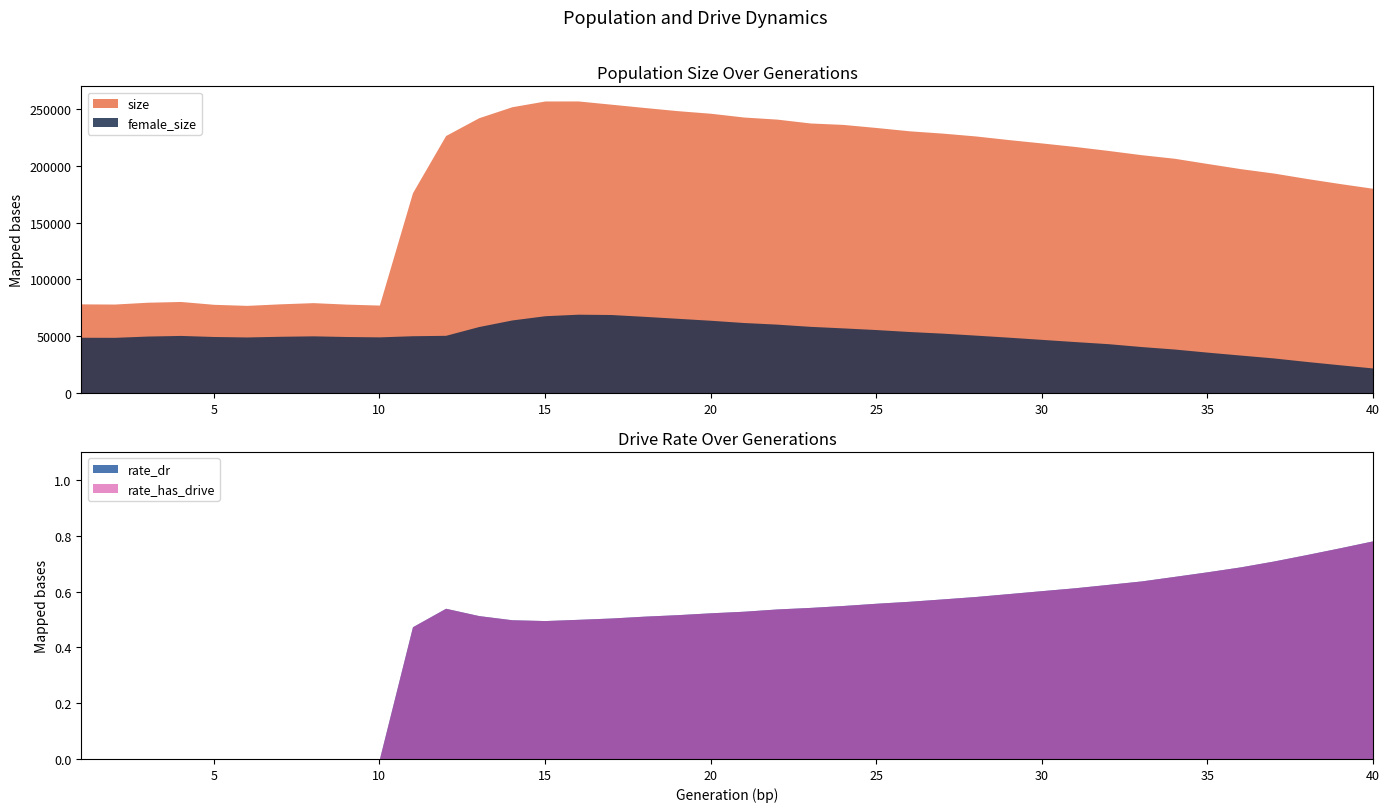

At which category is the sum across all series the highest?

16